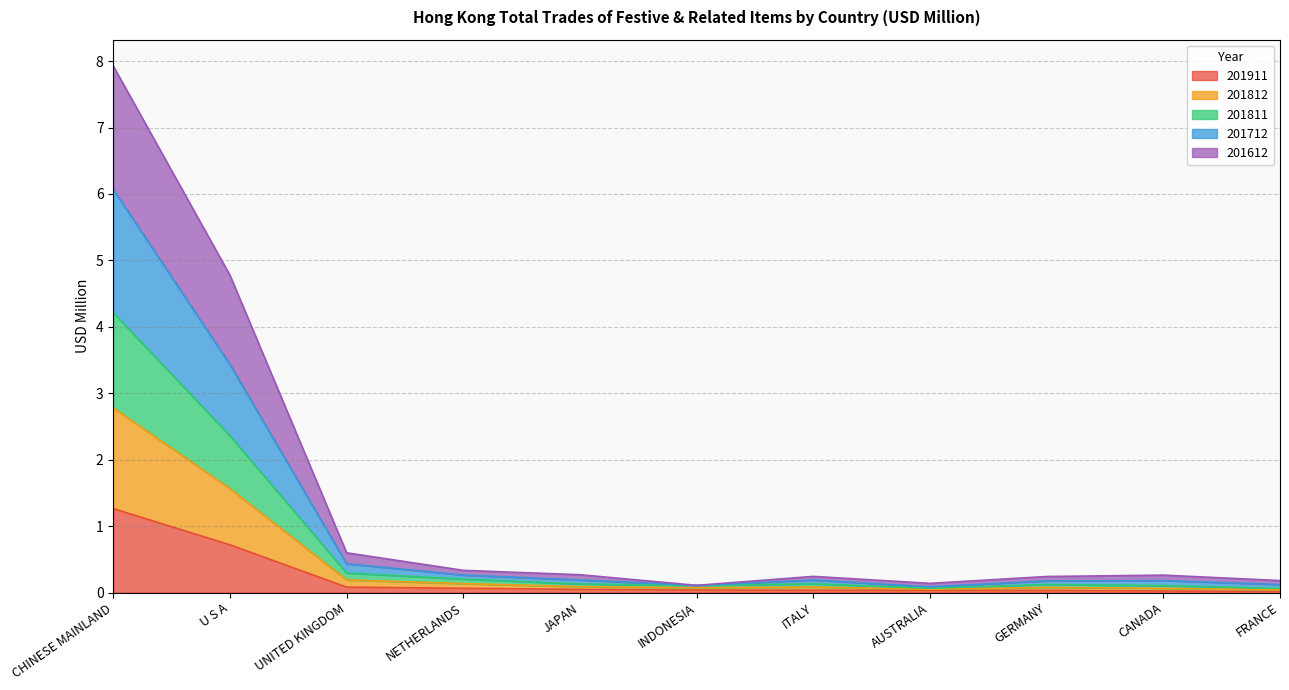

Is the value of 201812 at CANADA greater than the value of 201811 at CANADA?

Yes